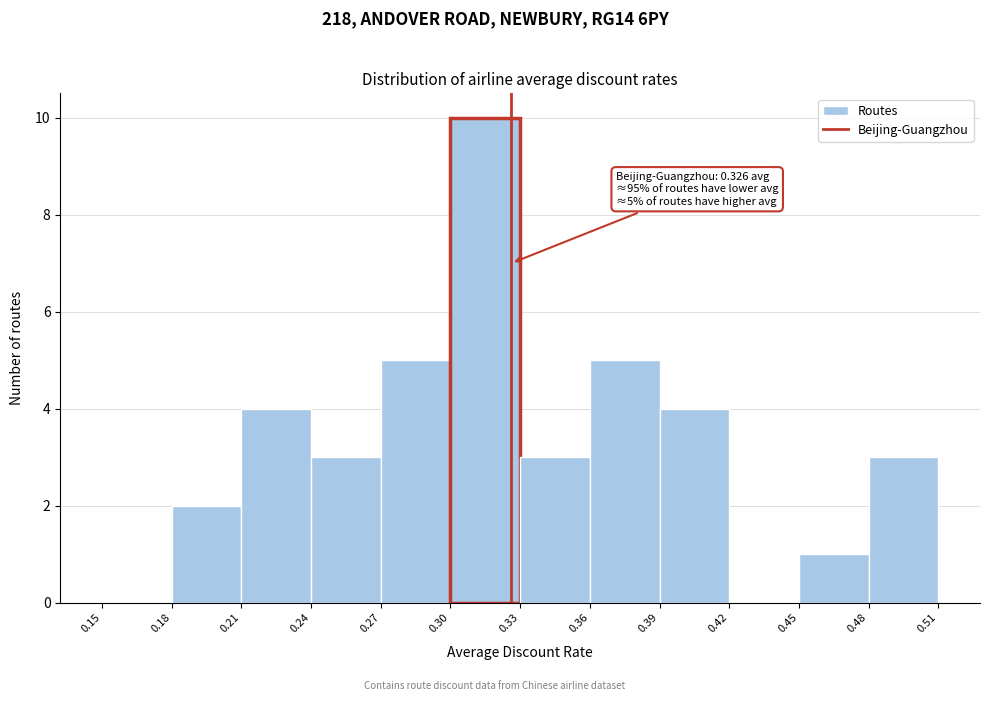

Which range on the x-axis has the tallest bar?

0.30 to 0.33